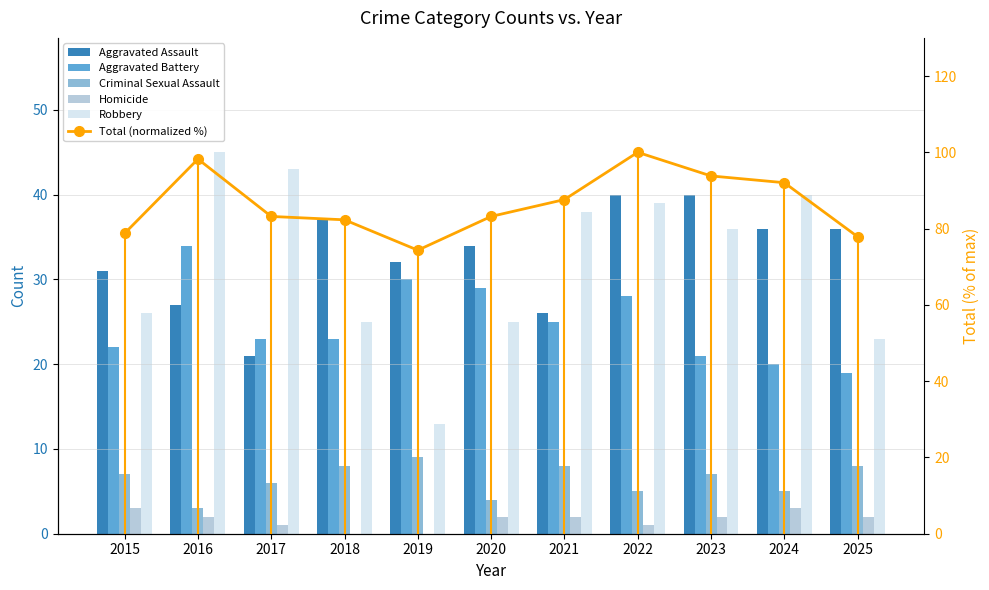

Are the bars horizontal?

No